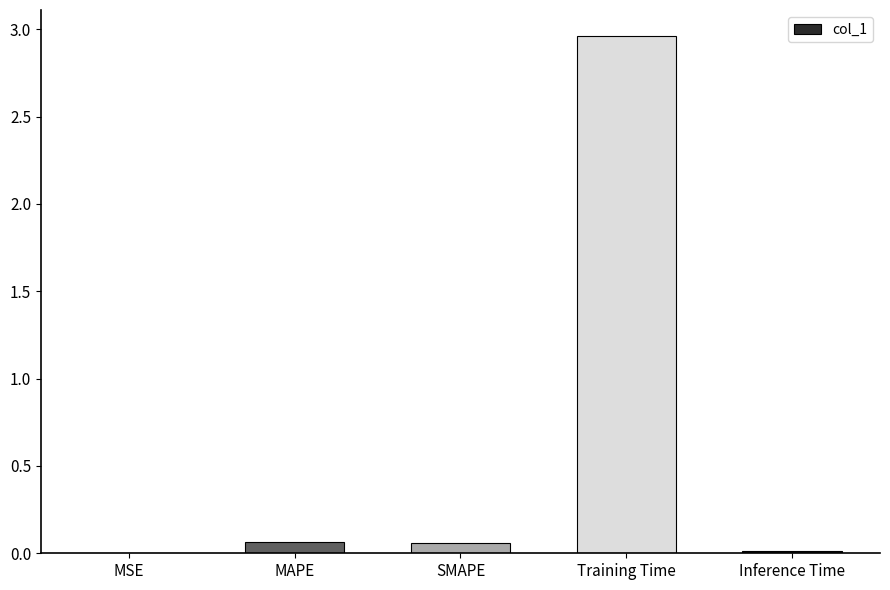

What is the sum of all values?

3.1